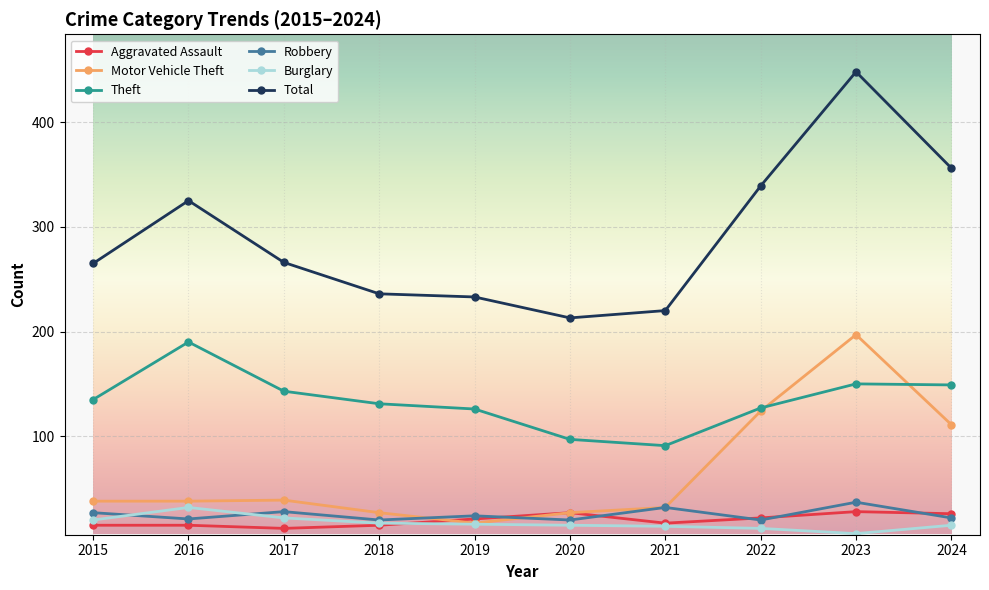

Read the Aggravated Assault value at 2017.

12